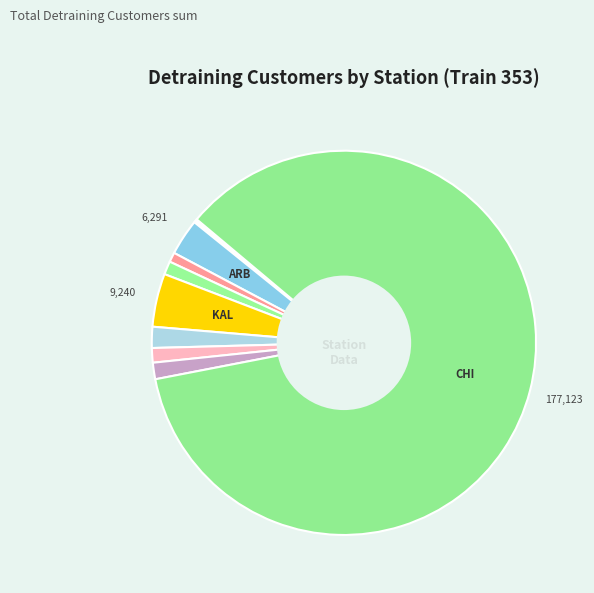

Is there any slice that represents more than half of the pie?

Yes